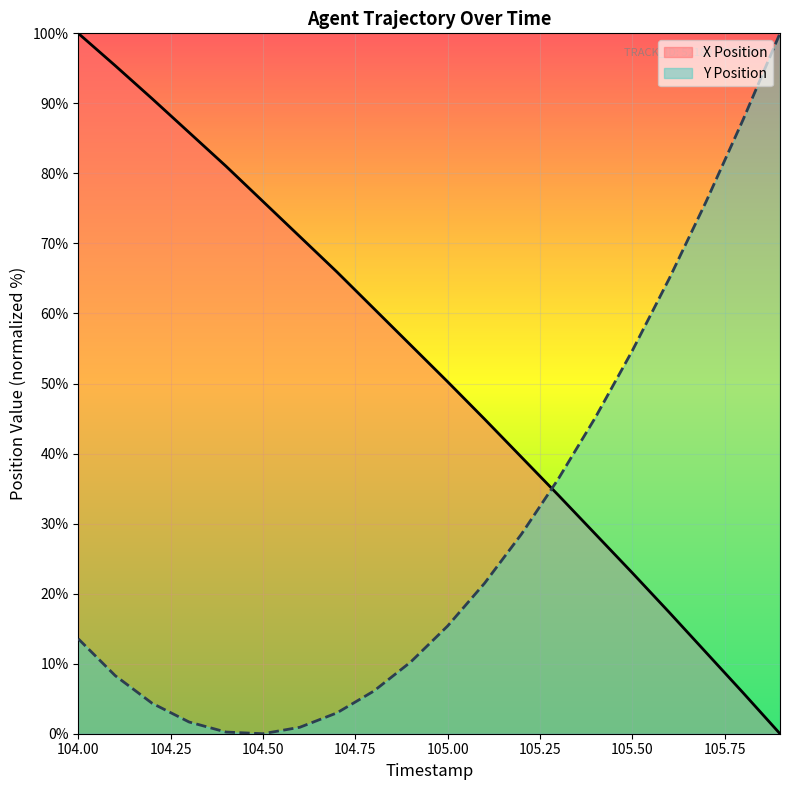

List the series in order of their peak value, lowest first.

X Position, Y Position